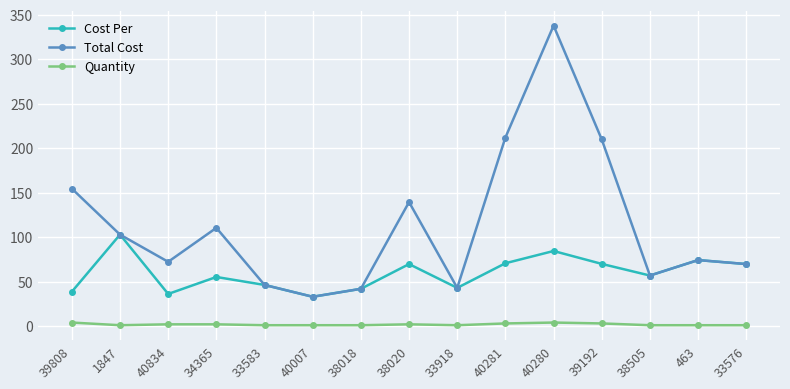

What is the total value across all series at 38018?

84.8